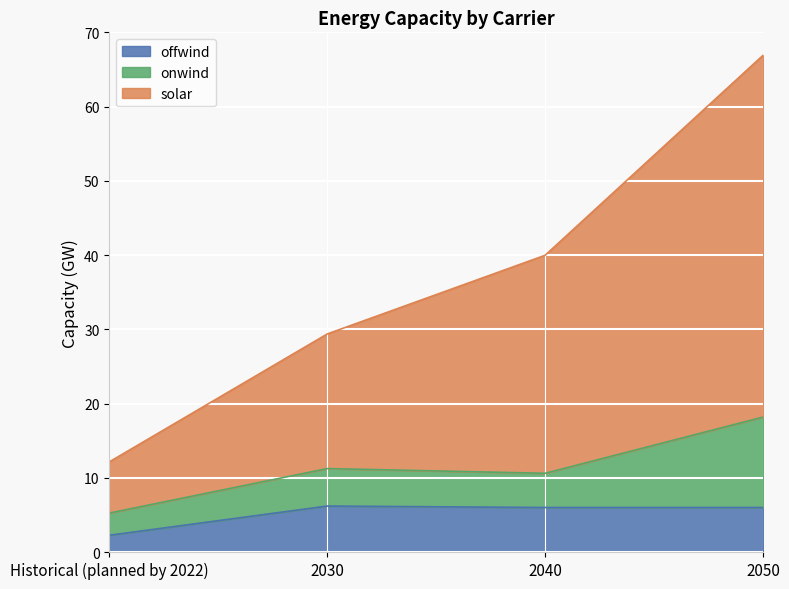

Which series has the widest spread of values?

solar